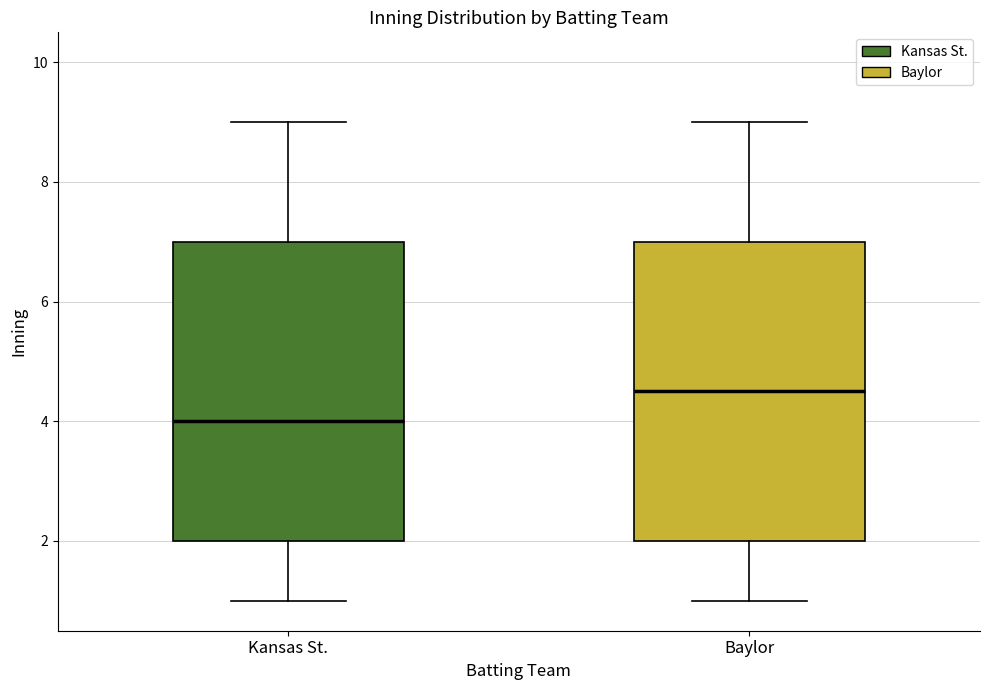

Reading left to right, transcribe this box plot: for each box, give where its median line is, the range the box spans, and where its two whiskers end, as read against the y-axis. The values are not printed on the chart, so give them approximately, as read against the axis.

Kansas St.: median 4.0, box 2.0 to 7.0, whiskers 1.0 to 9.0
Baylor: median 4.6, box 2.0 to 7.0, whiskers 1.0 to 9.0